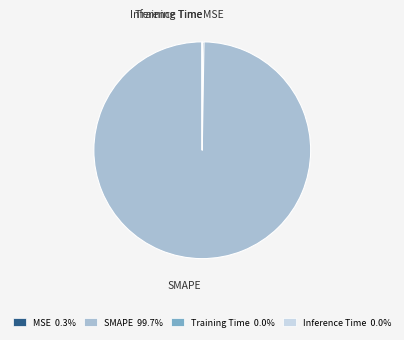

Is there a majority slice in this chart?

Yes